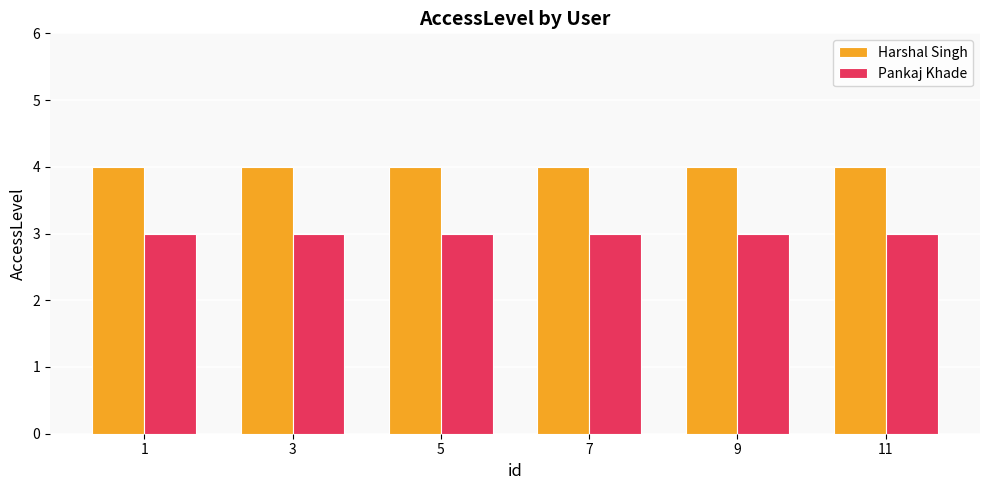

How many bars are there in each group?

2